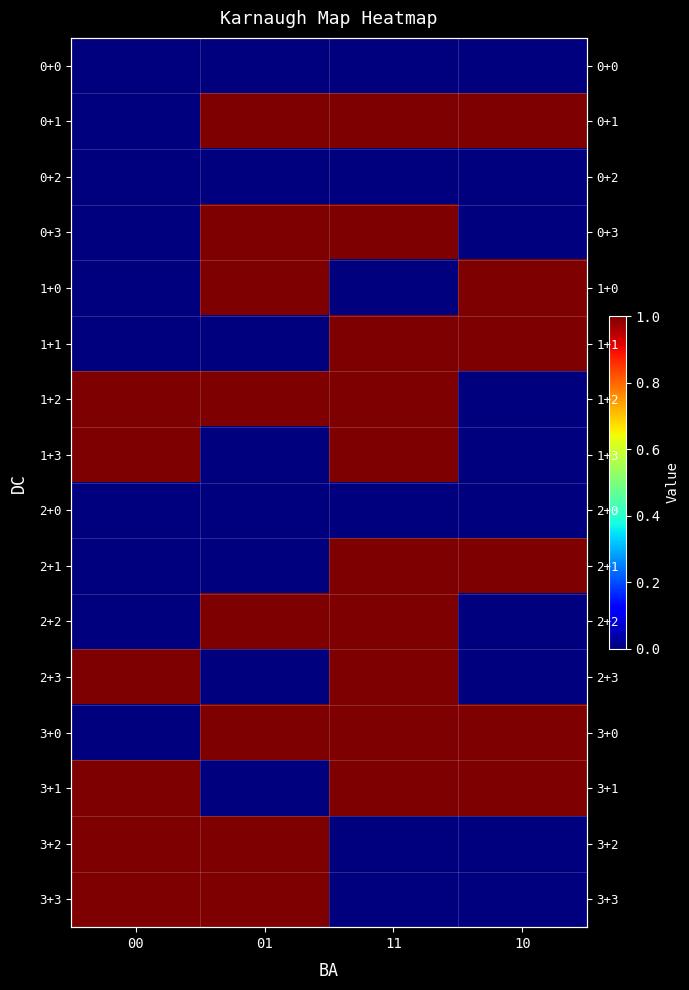

How many data points does each series have?

4